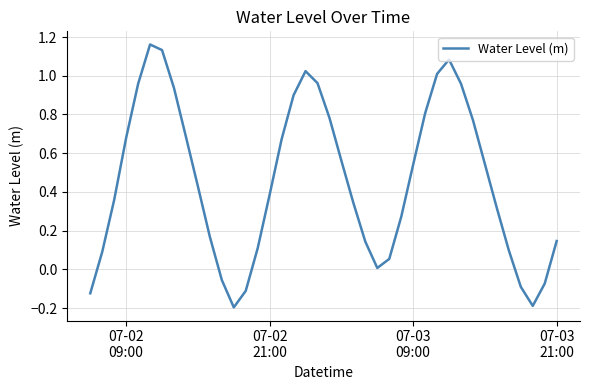

Is this an area chart (filled region under the line)?

No